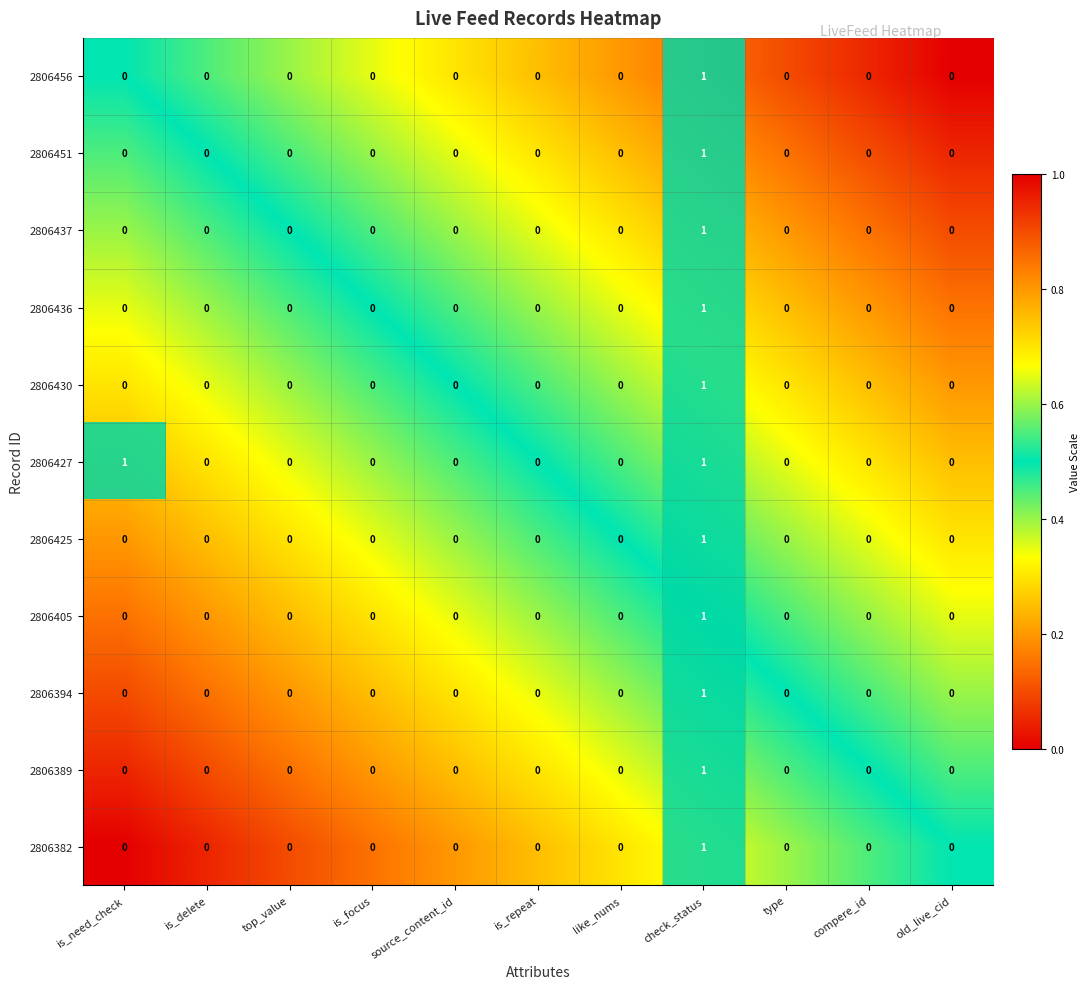

Between is_delete and is_repeat, which series saw the biggest shift?

2806456